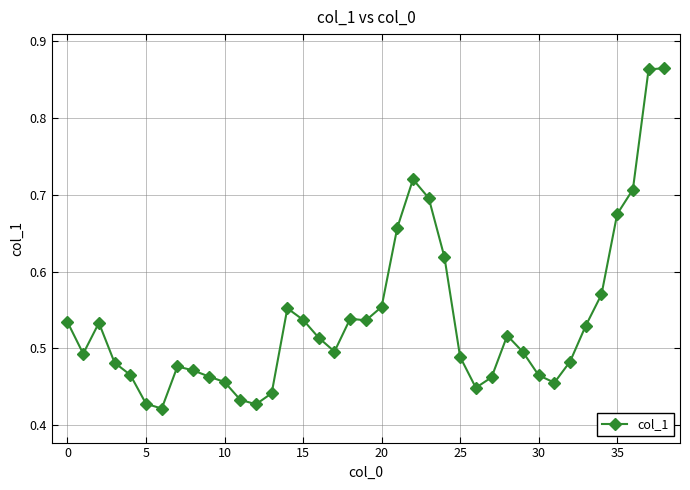

True or false: the data has more than 1 interior local peaks.

True